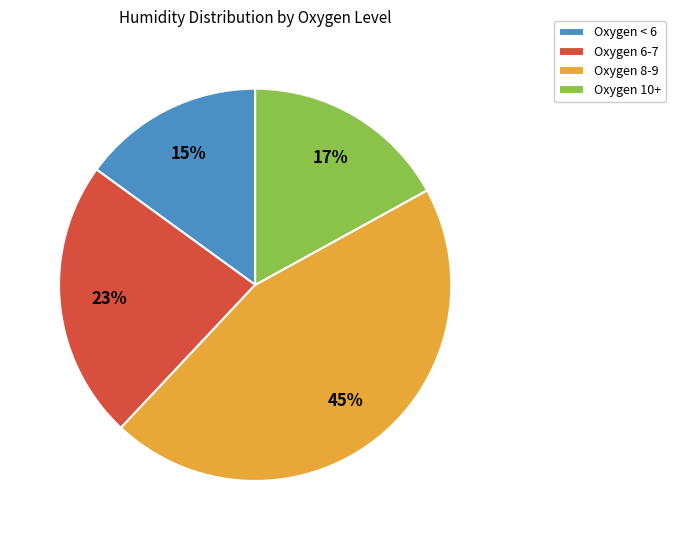

Rank the categories by value from lowest to highest.

Oxygen < 6, Oxygen 10+, Oxygen 6-7, Oxygen 8-9